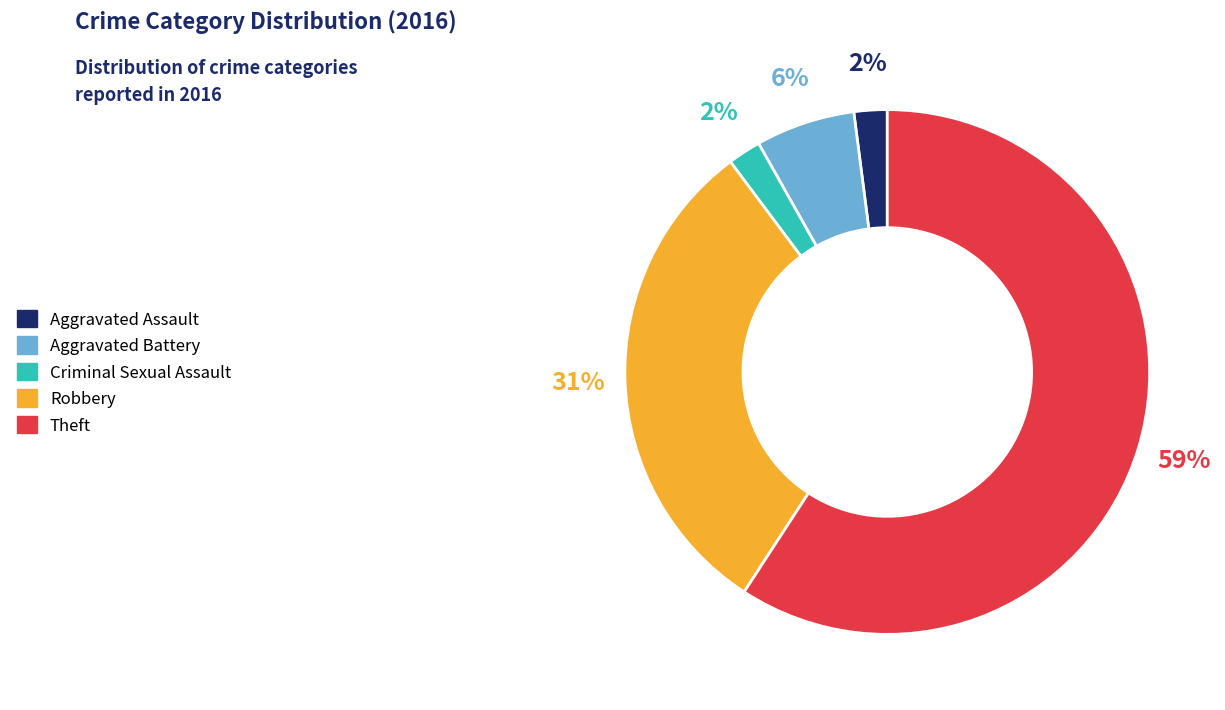

True or false: Aggravated Battery accounts for 6% of the total.

True